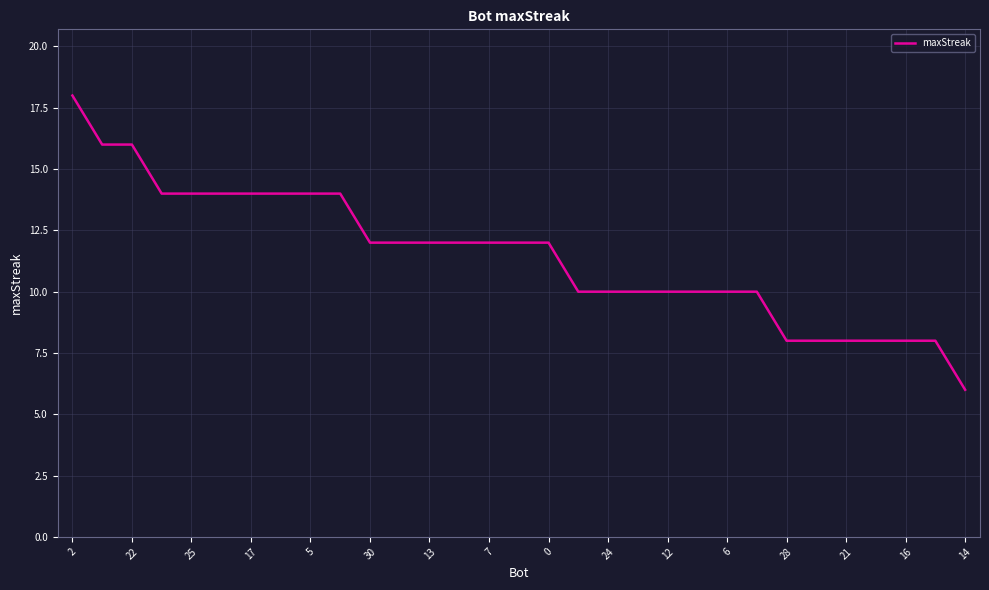

What is the minimum value shown in the chart?

6